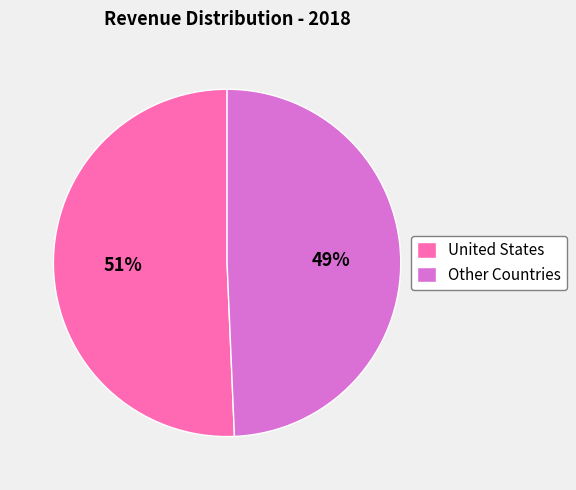

What is the majority slice?

United States